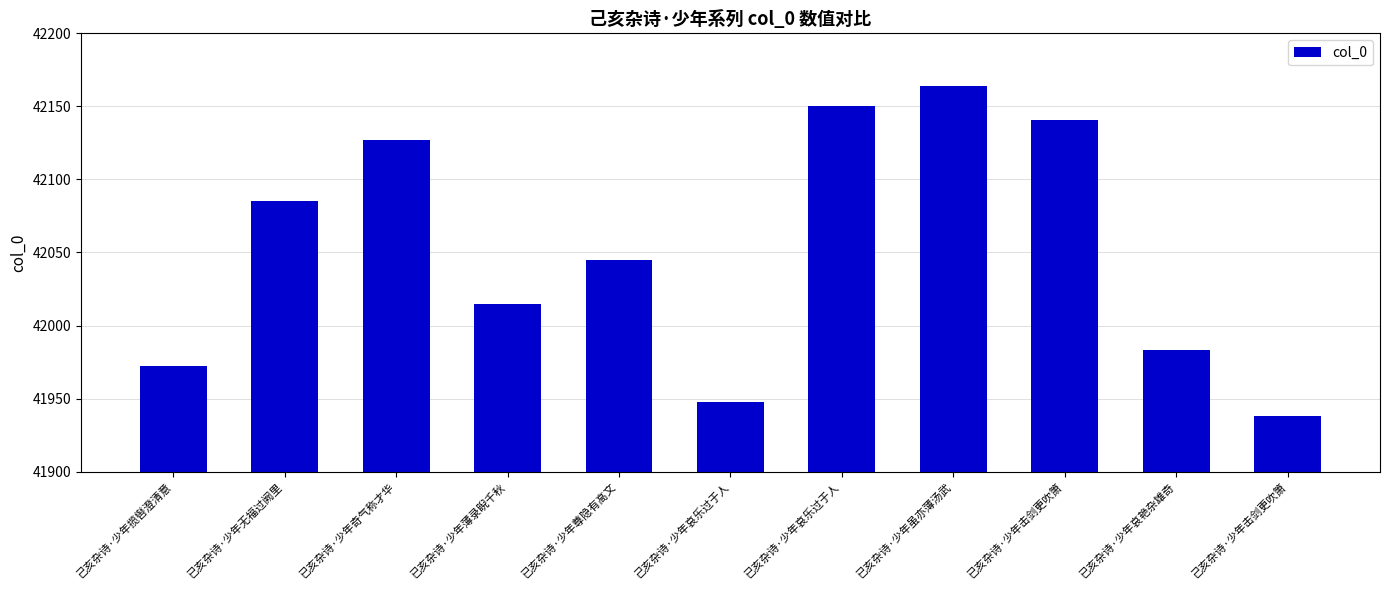

What is the difference between the second highest and minimum values?

212